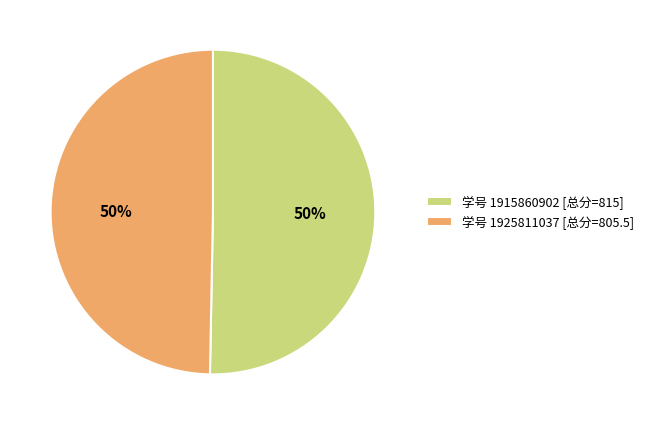

To the nearest percent, what is the average slice percentage?

50%